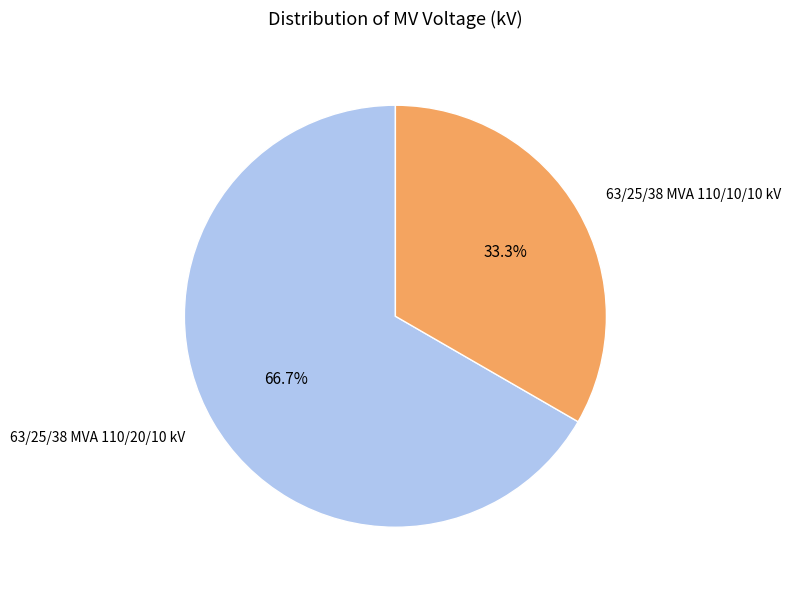

Does any single category account for the majority?

Yes